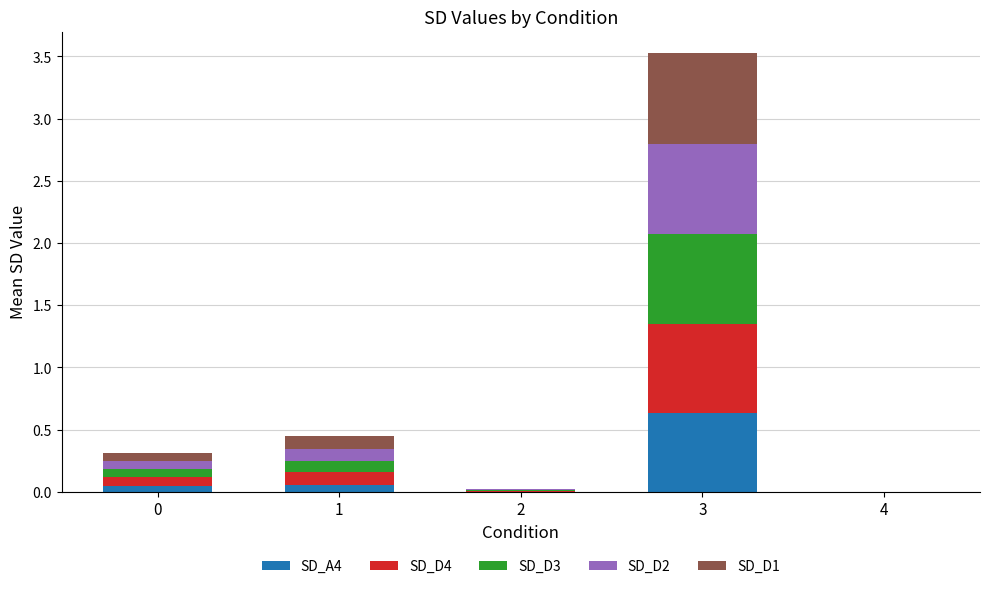

What is the total value across all series at 3?

3.5